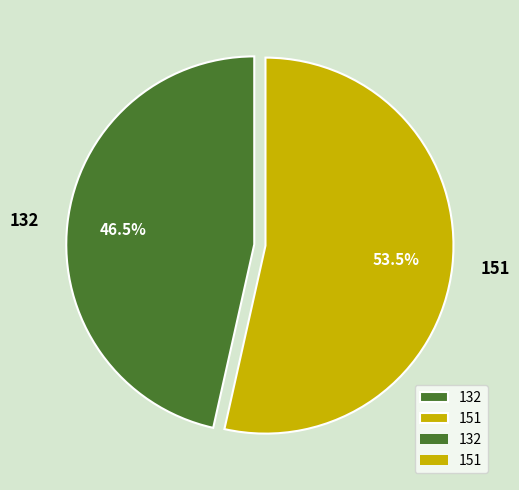

What portion of the pie excludes 132?

53.5%